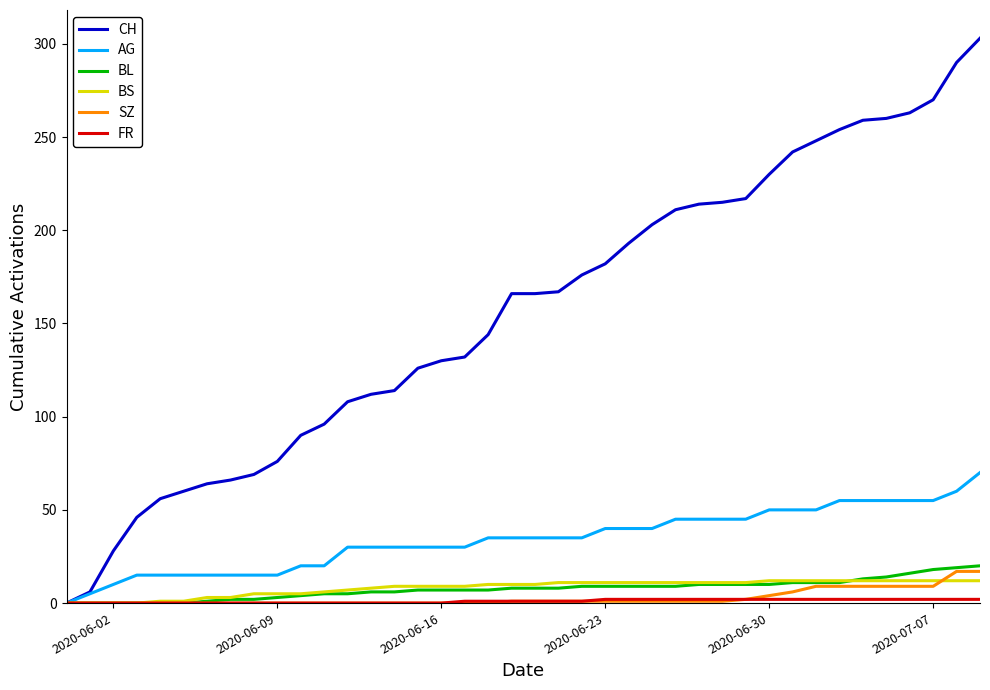

Which series has the widest spread of values?

CH